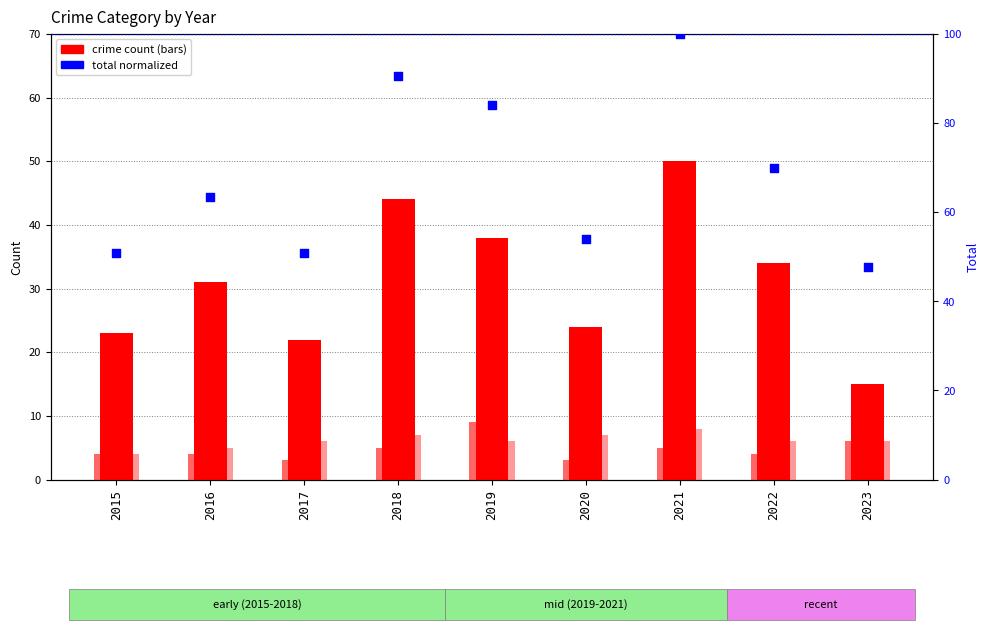

Which series contains the lowest Y value?

Aggravated Assault